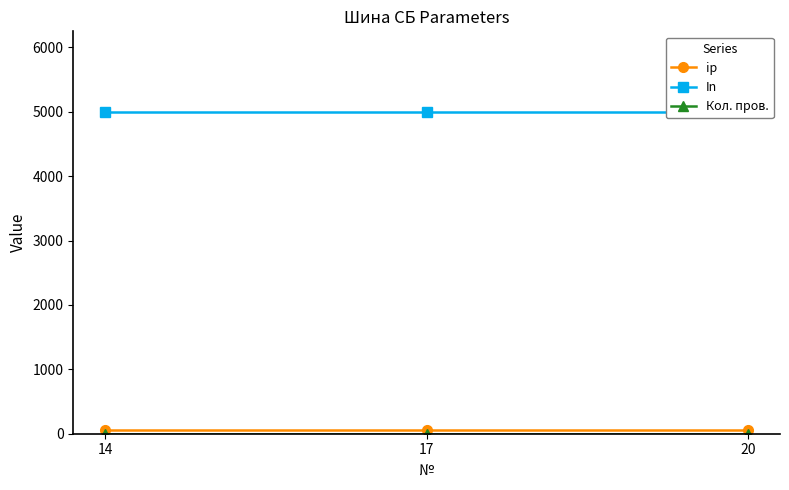

Reading right to left, list all the values displayed in this chart.

ip: 20=55	17=55	14=55
In: 20=5000	17=5000	14=5000
Кол. пров.: 20=3	17=3	14=3